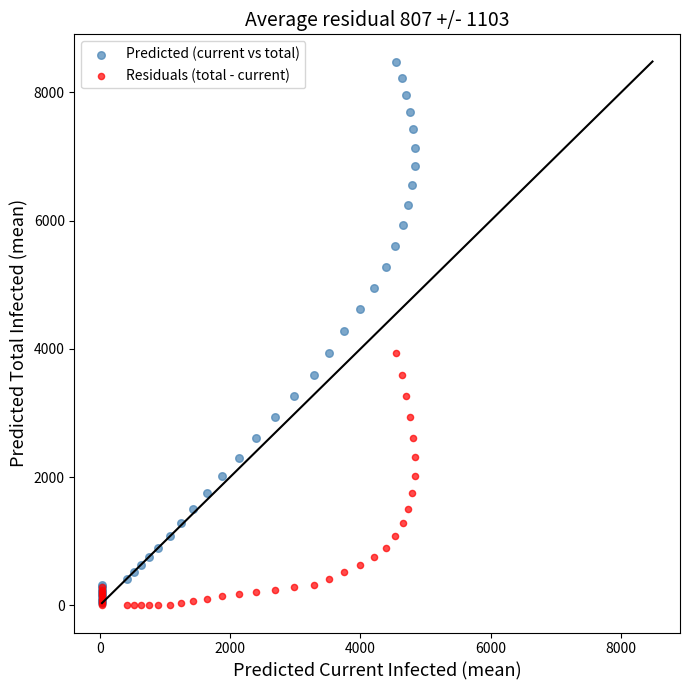

What are all the series names shown in the legend?

Predicted (current vs total), Residuals (total - current)